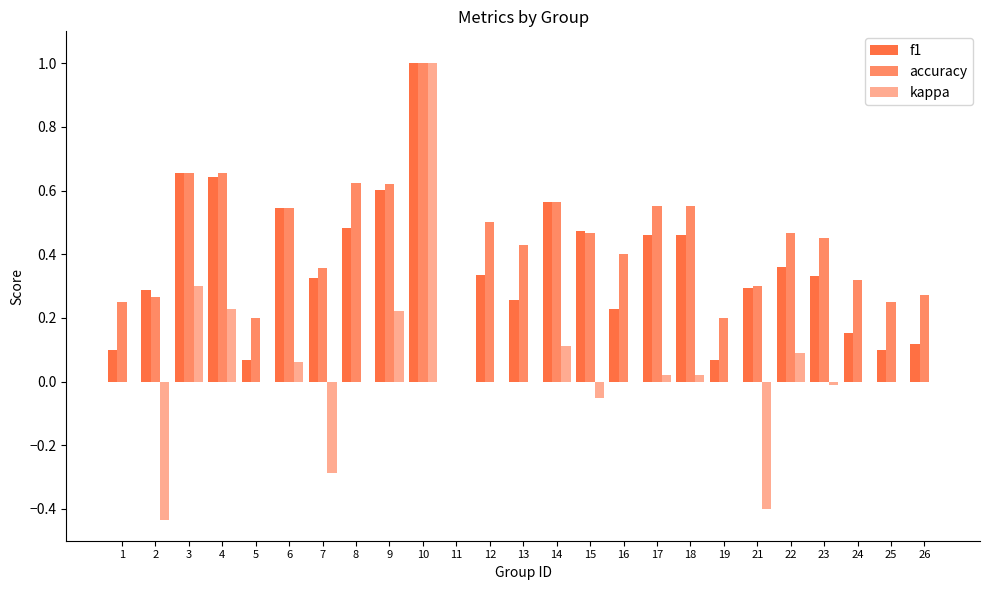

Which series has the largest total across all categories?

accuracy